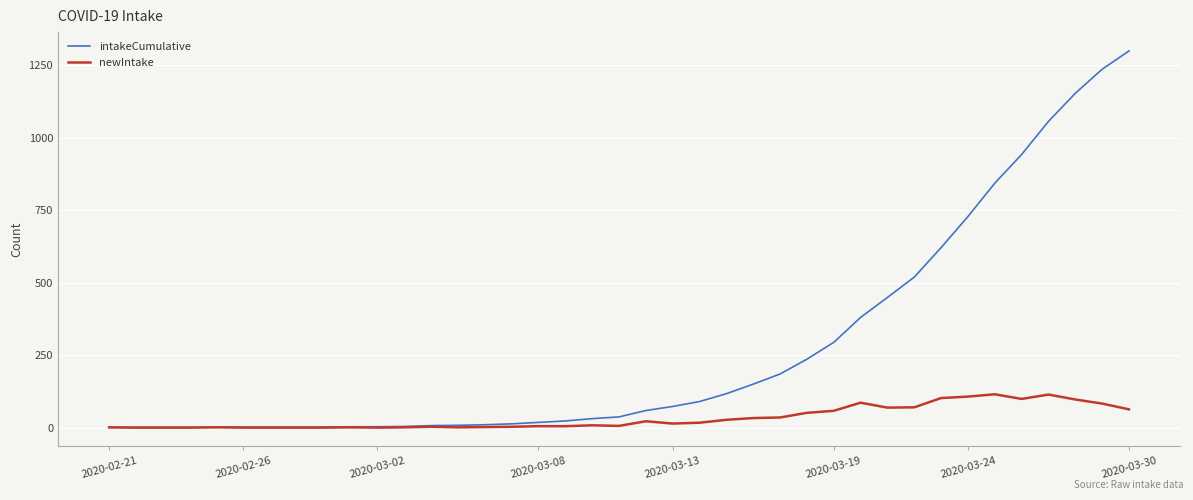

What is the maximum value shown in the chart?

1299